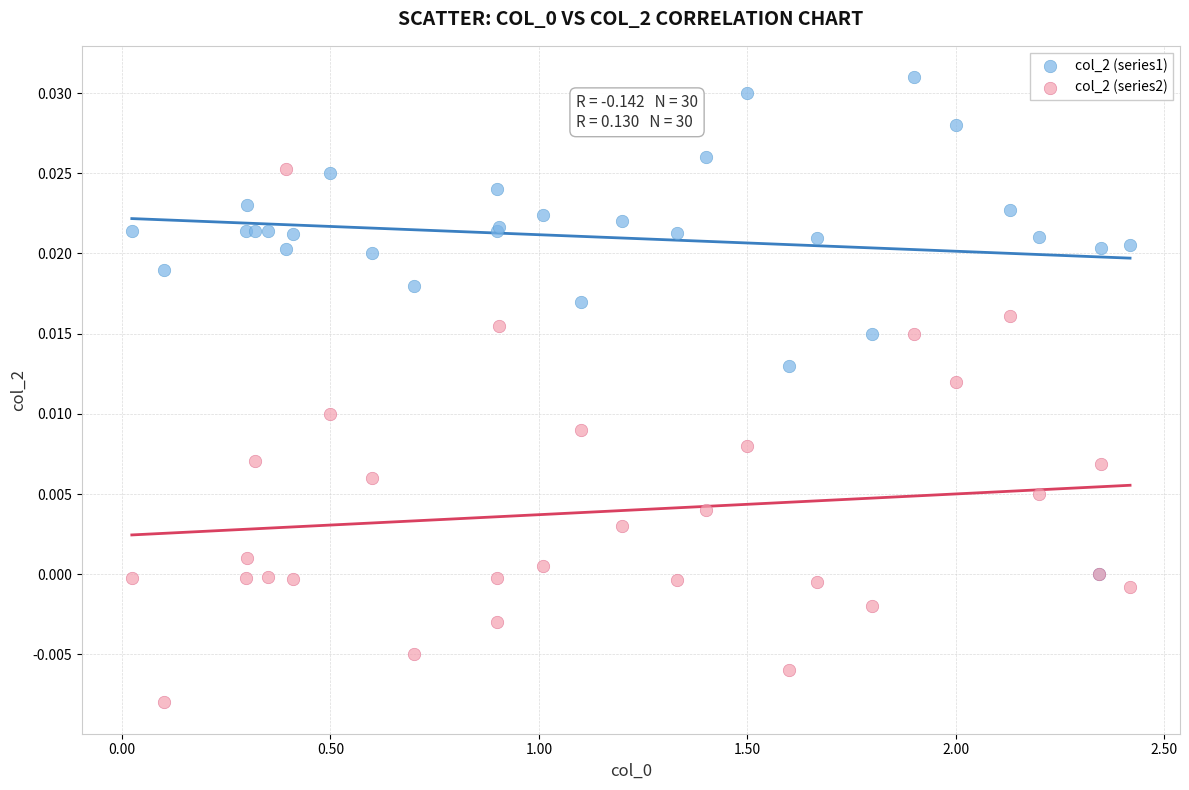

What are all the series names shown in the legend?

col_2 (series1), col_2 (series2)